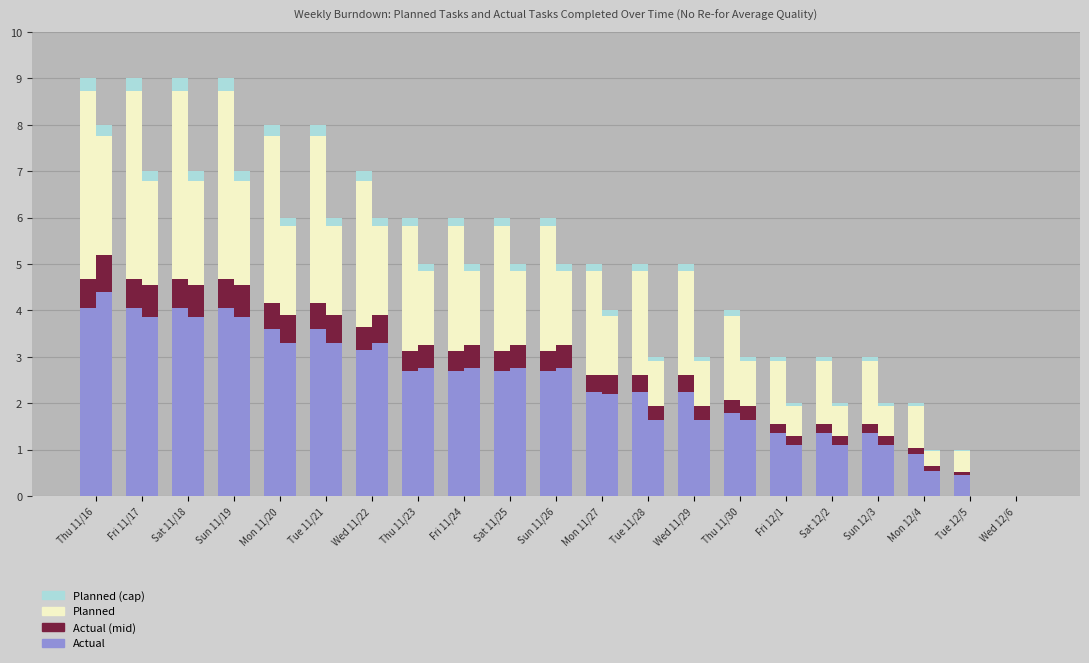

What position from the left is Sat 11/25?

10